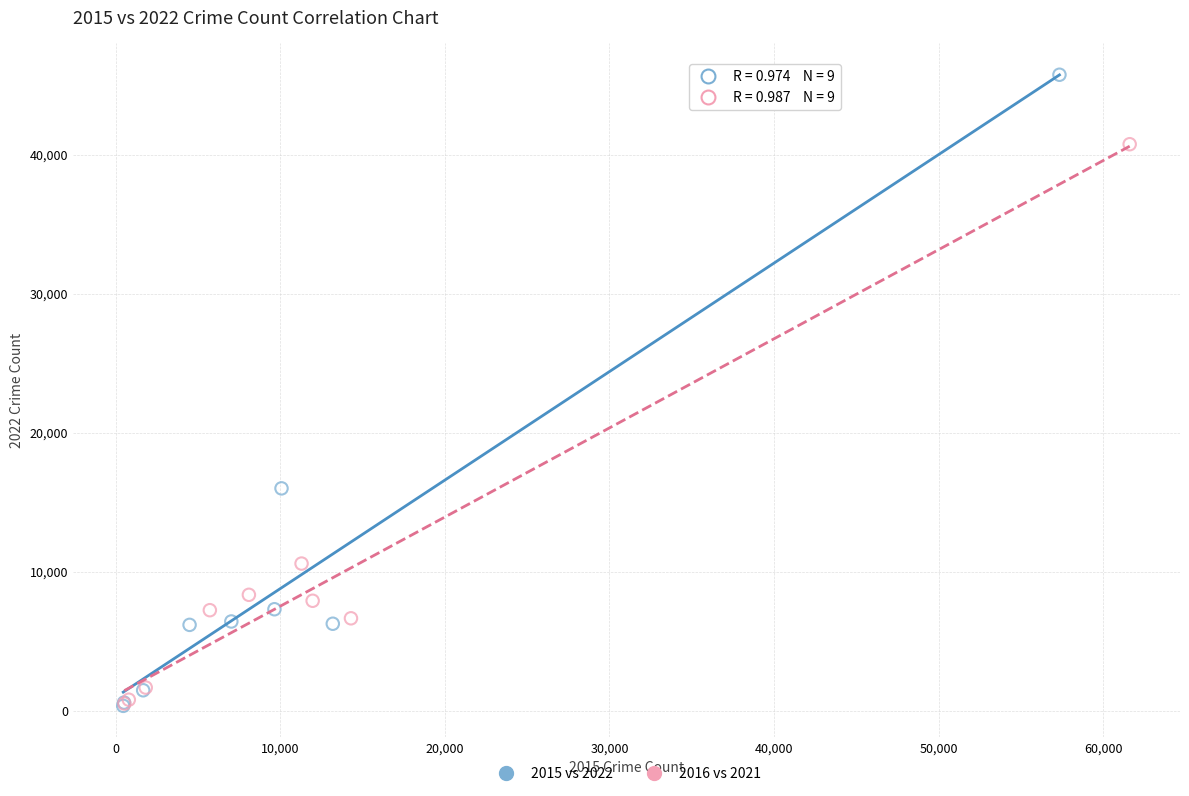

Which series reaches the maximum Y coordinate?

2015 vs 2022